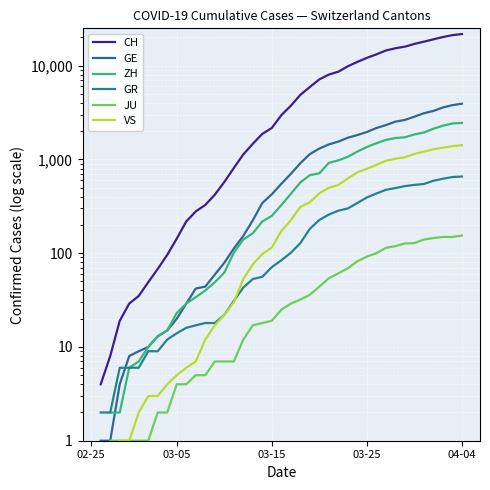

Which has a higher value, 23 or 03-05?

23